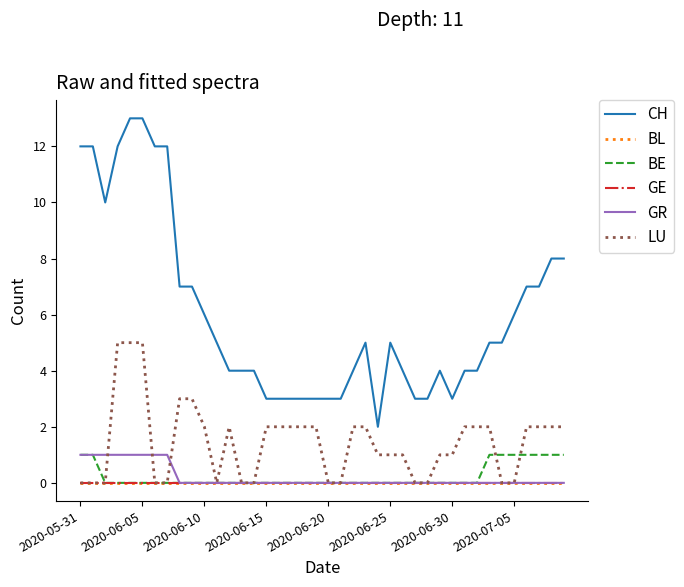

Does the chart have visible grid lines?

No